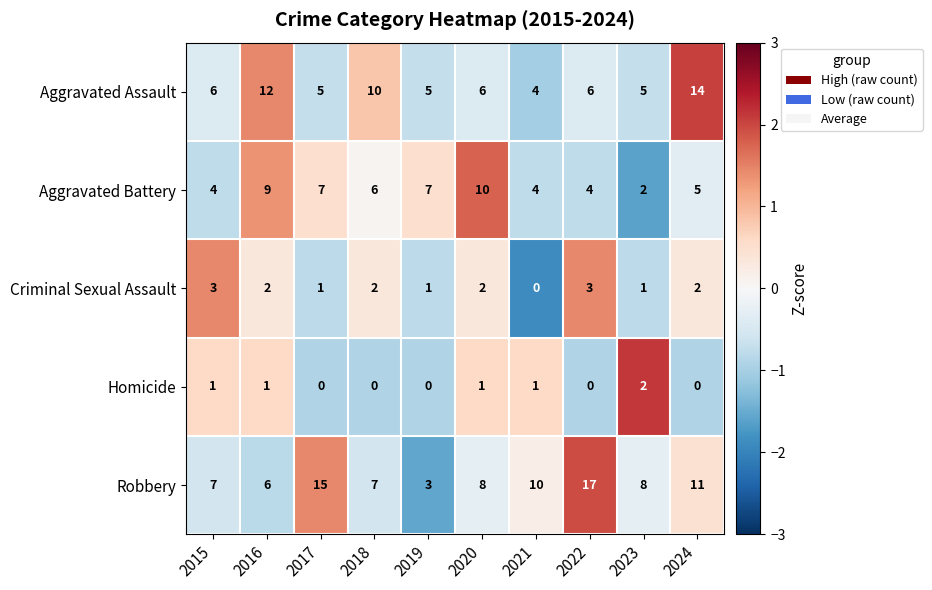

What is the sum of all Aggravated Battery values?

58